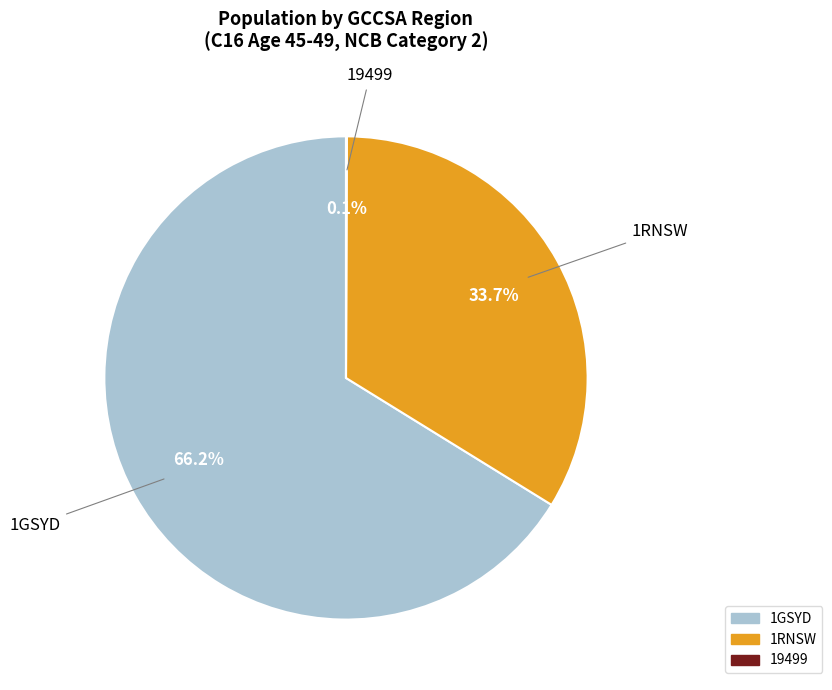

Between 1RNSW and 1GSYD, which is larger?

1GSYD